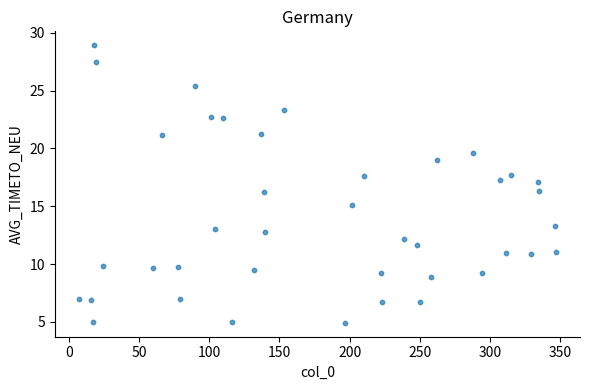

What is the range of X values (max minus min)?

340.0